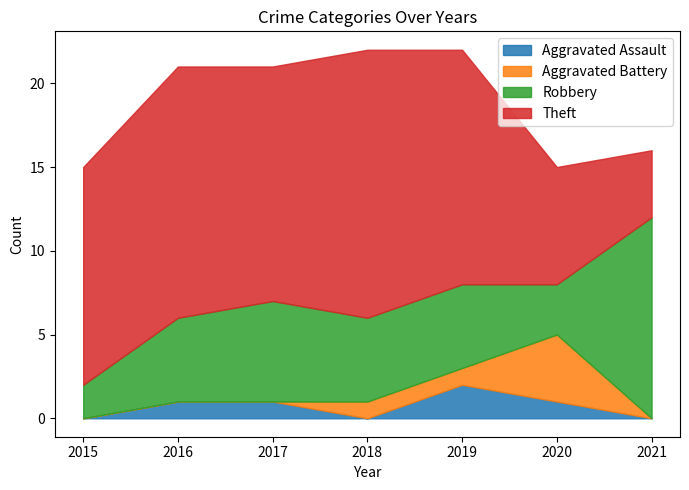

True or false: Aggravated Battery and Theft intersect in this chart.

False